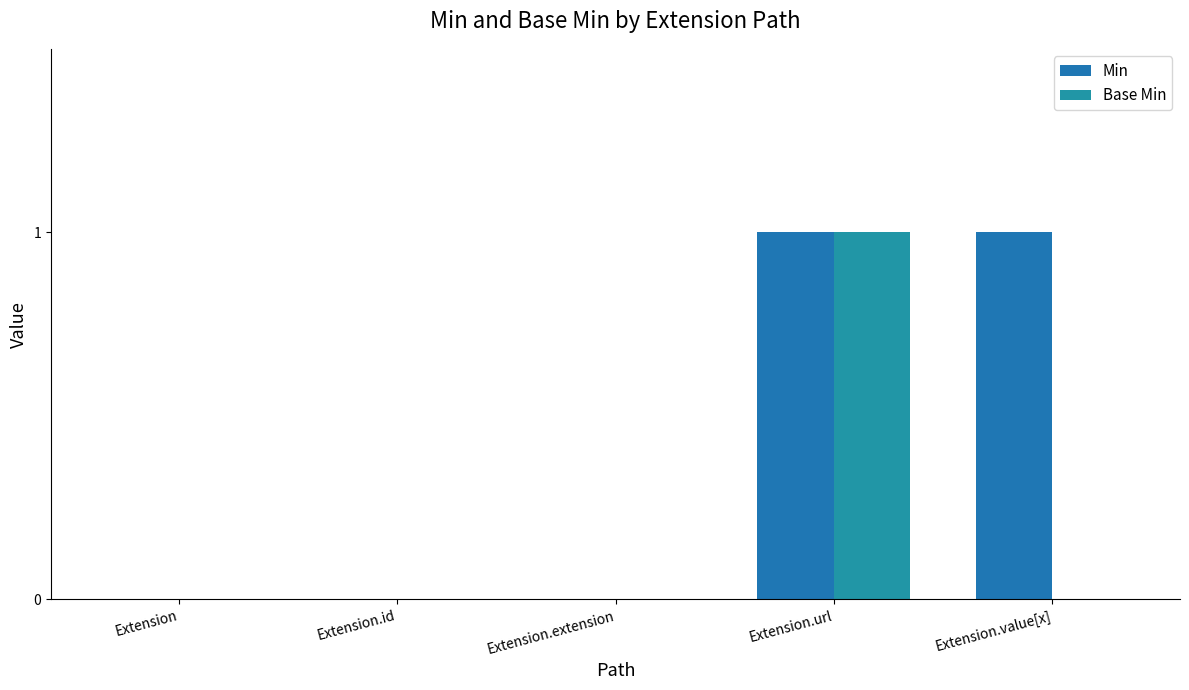

Count the number of data series in this chart.

2